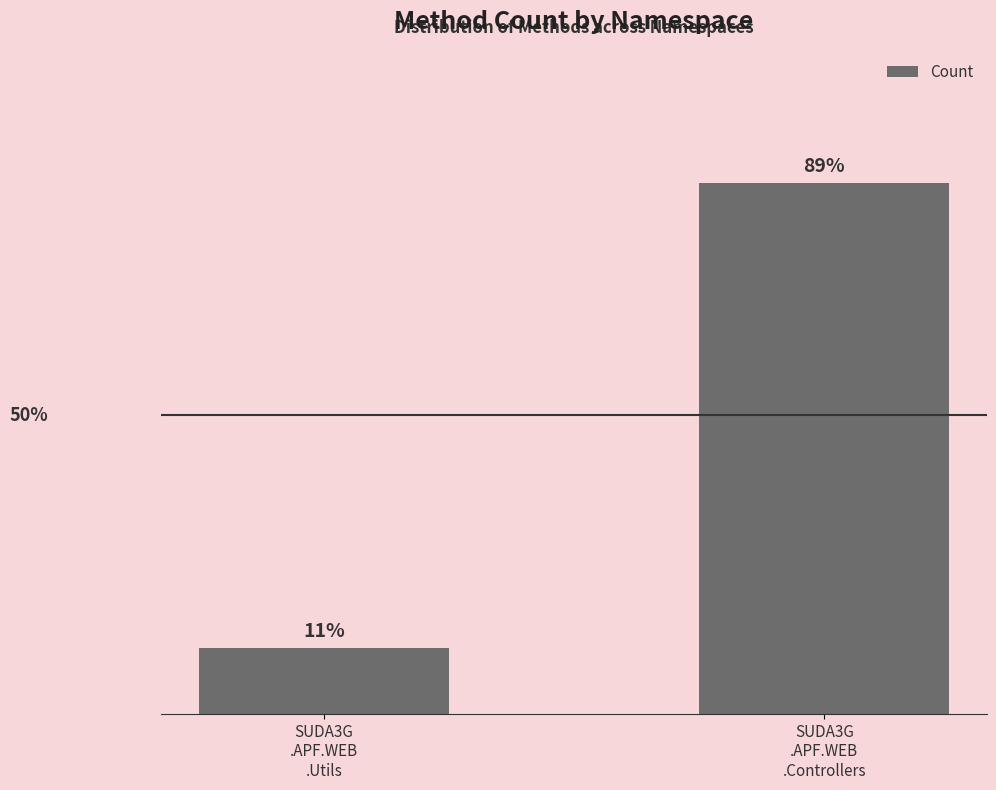

What is the sum of the values at SUDA3G
.APF.WEB
.Controllers and SUDA3G
.APF.WEB
.Utils?

9